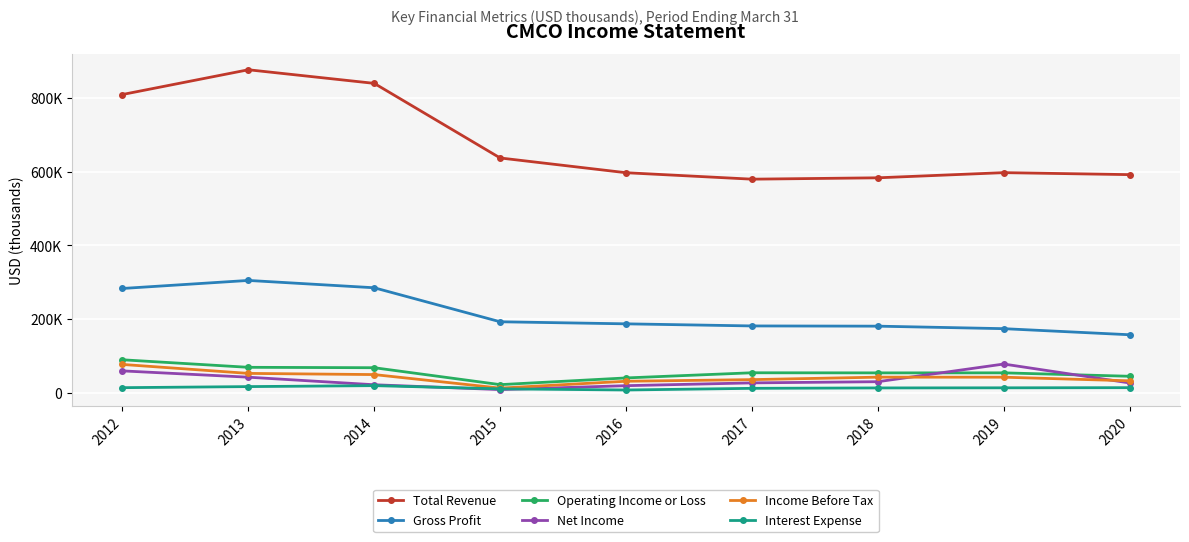

True or false: Operating Income or Loss and Income Before Tax cross at least once.

False